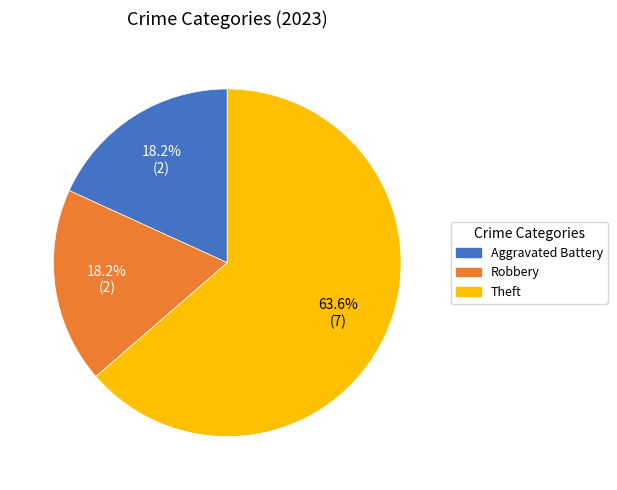

To the nearest percent, what is the difference between the largest and smallest slice percentages?

45%